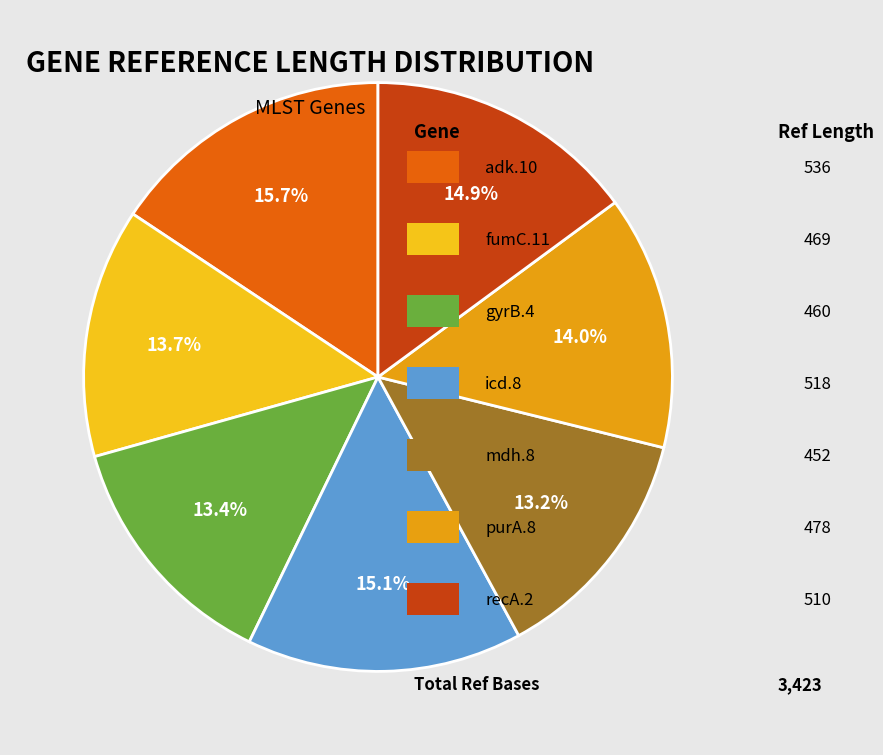

Is there any slice that represents more than half of the pie?

No